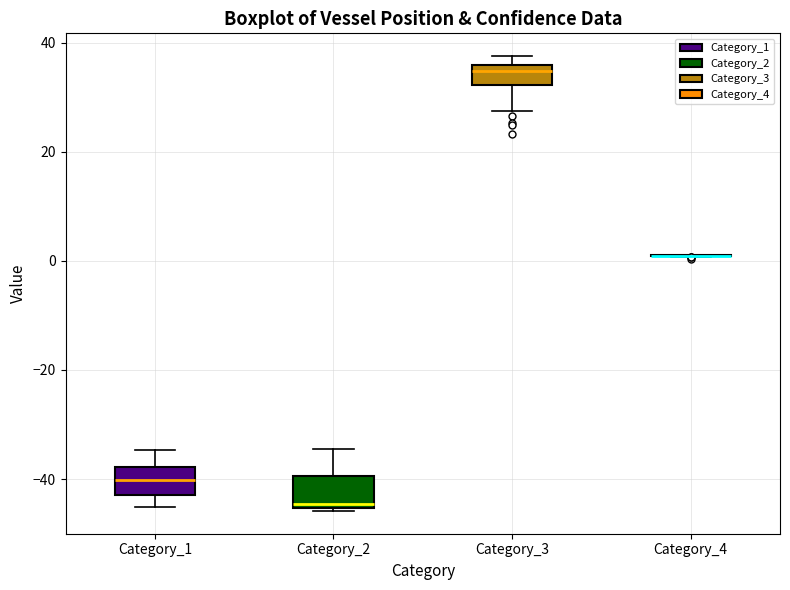

Reading left to right, transcribe this box plot: for each box, give where its median line is, the range the box spans, and where its two whiskers end, as read against the y-axis. The values are not printed on the chart, so give them approximately, as read against the axis.

Category_1: median -40, box -42 to -38, whiskers -46 to -34
Category_2: median -44, box -46 to -40, whiskers -46 (just below the box's lower edge) to -34
Category_3: median 34, box 32 to 36, whiskers 28 to 38
Category_4: box collapsed to a line at 0, whiskers 0 to 0